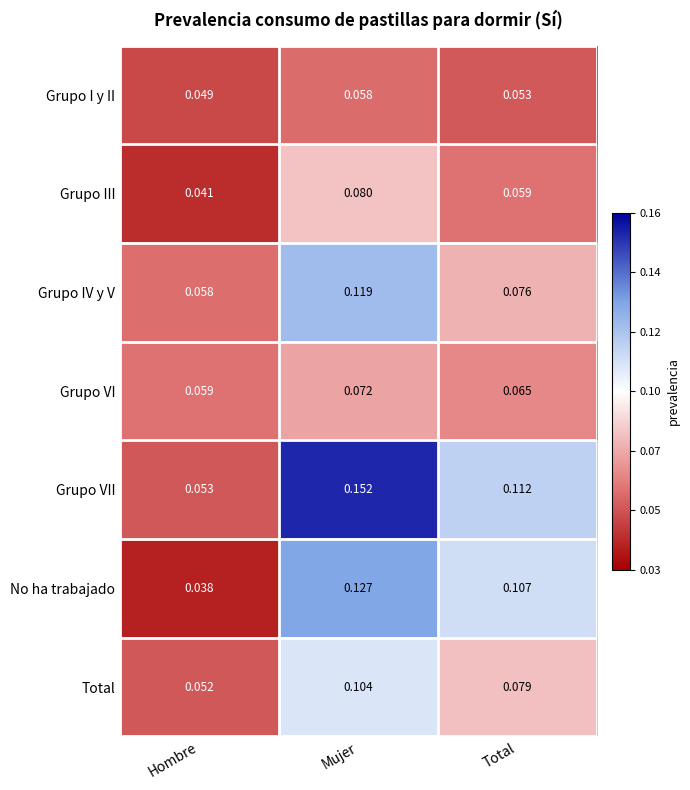

Where is Grupo VI nearest to the value 0?

Hombre